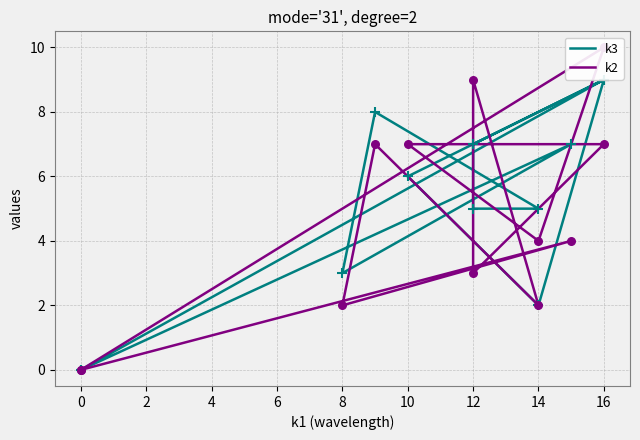

What are all the series names shown in the legend?

k3, k2